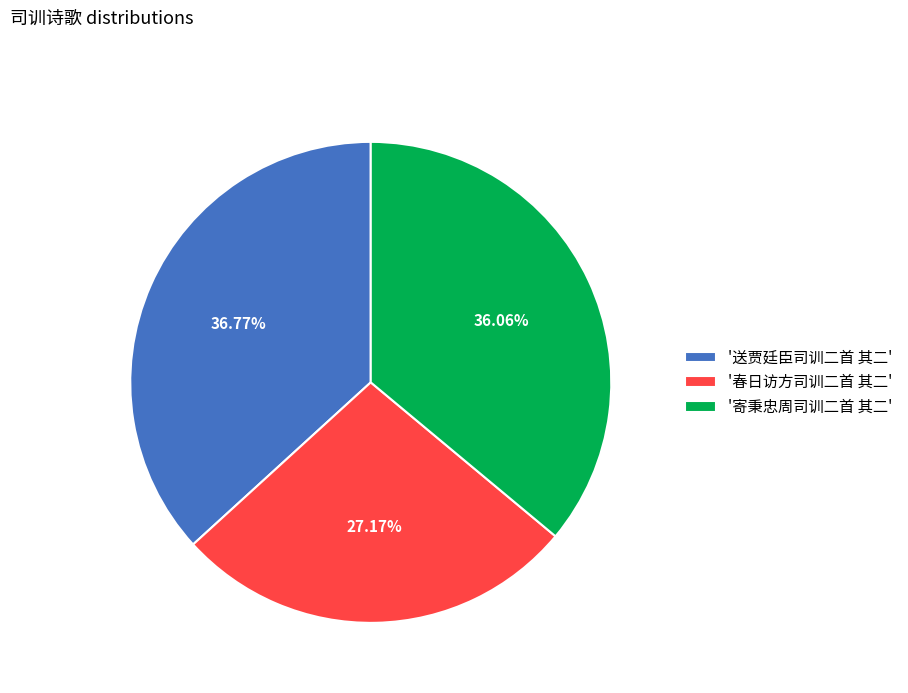

Approximately how many times larger is the value at '送贾廷臣司训二首 其二' compared to '春日访方司训二首 其二'?

1.4